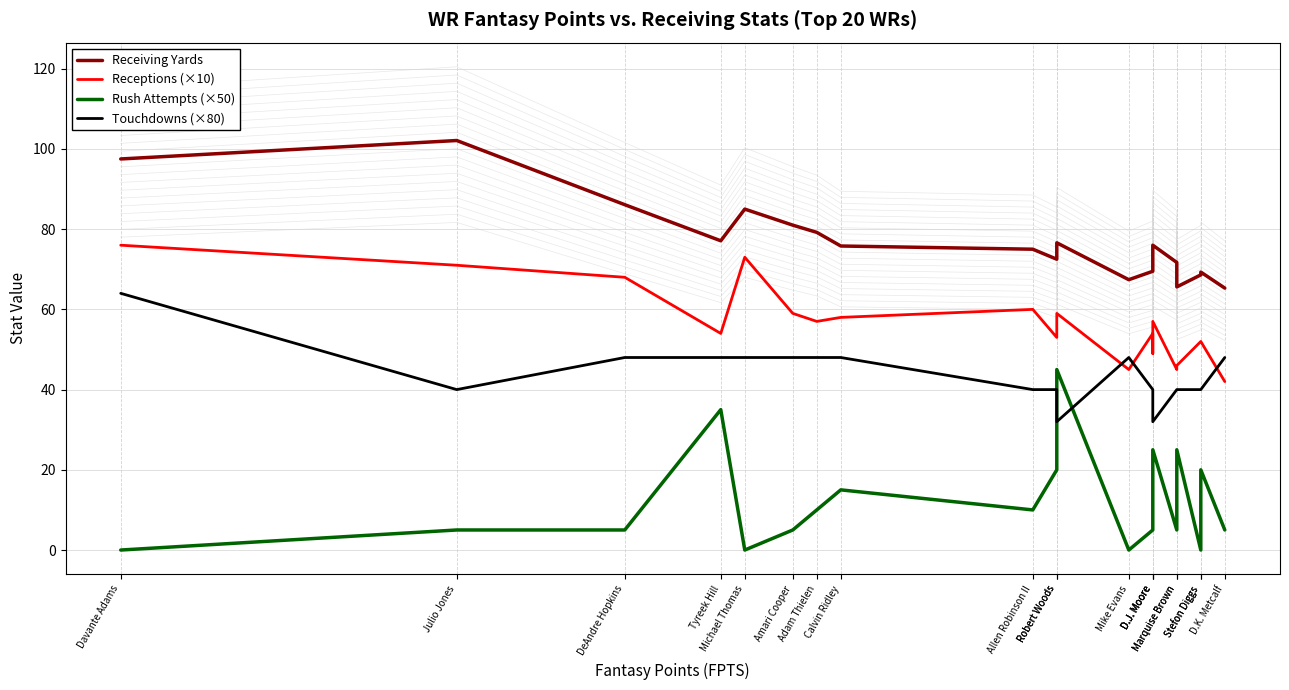

At which category is the sum across all series the highest?

Davante Adams